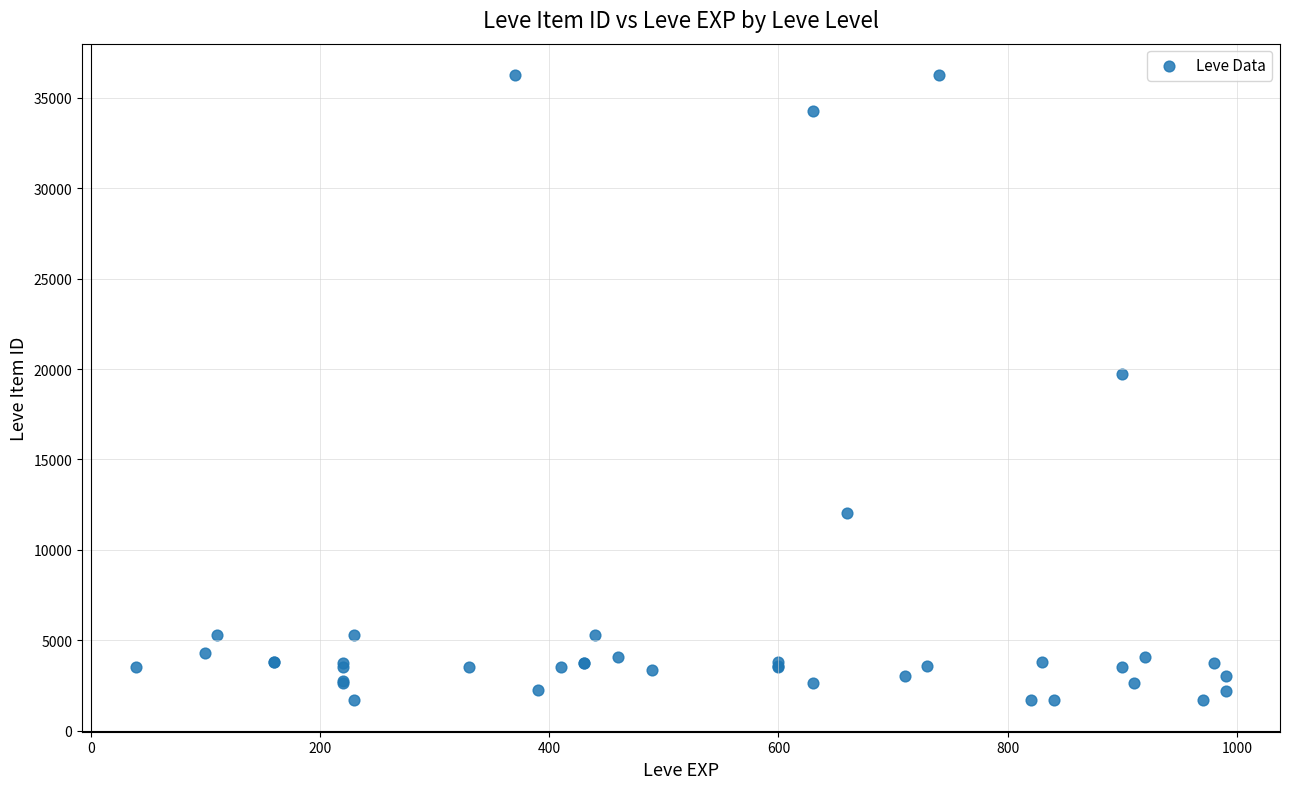

What Y value in the scatter plot is closest to 18967?

19744